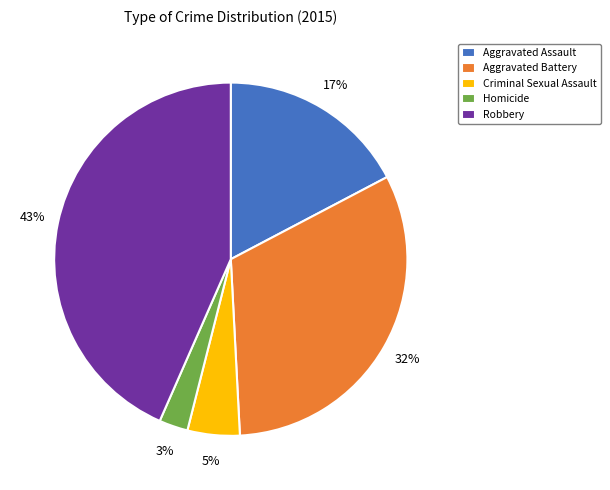

To the nearest percent, what is the combined percentage of Aggravated Battery and Robbery?

75%